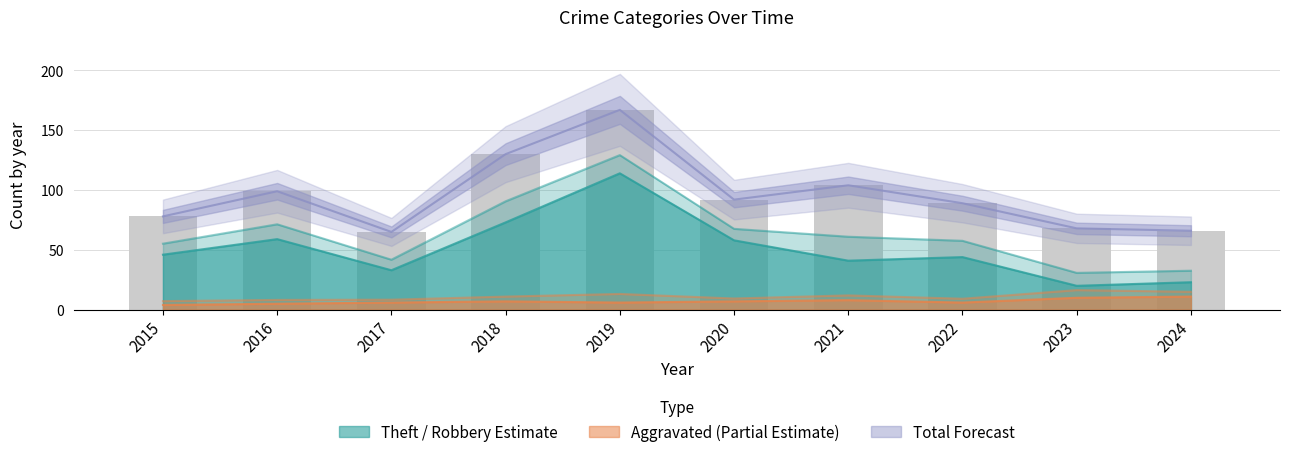

Reading left to right, list all the values displayed in this chart.

78	99	65	130	167	92	104	89	68	66